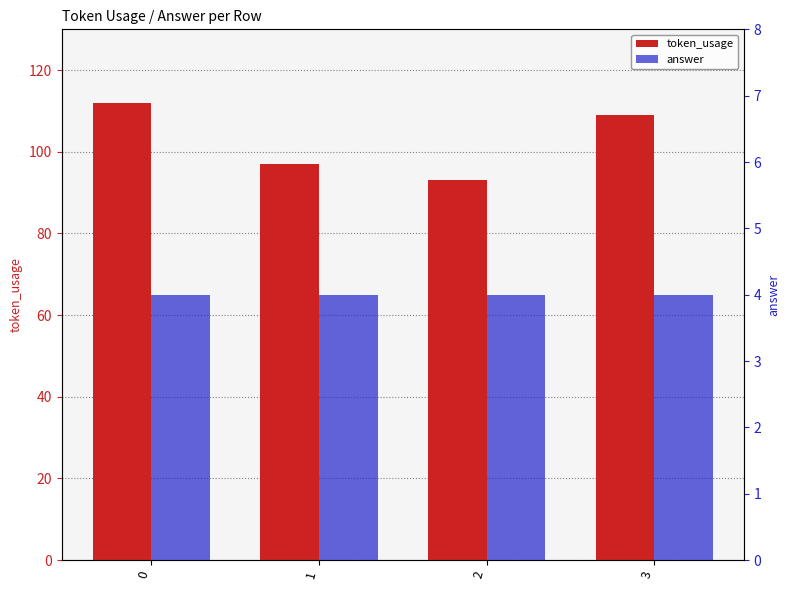

What is the total value across all series at 0?

116